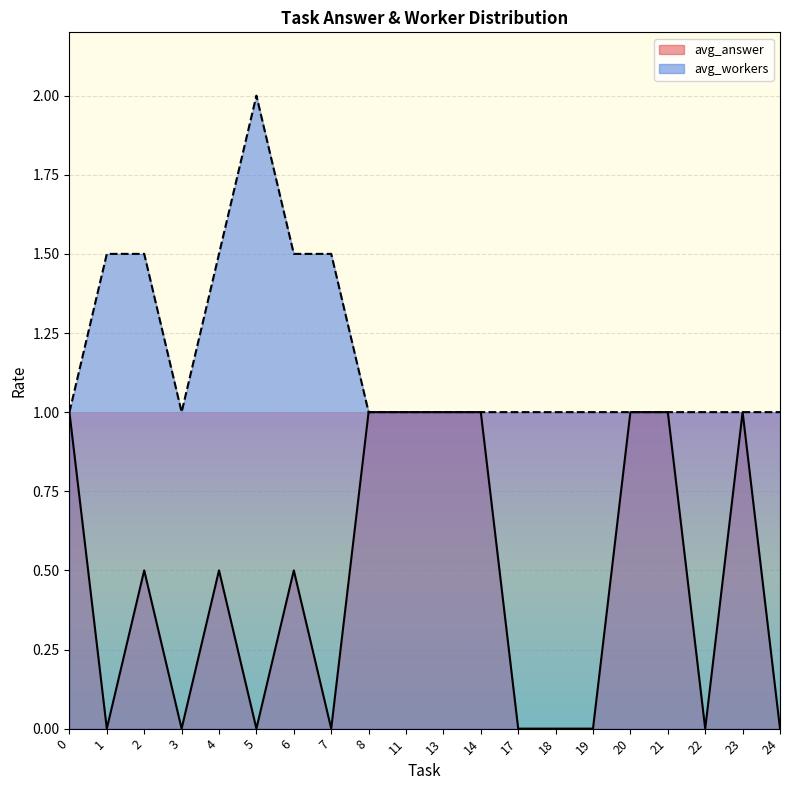

What is the smallest value displayed?

0.0